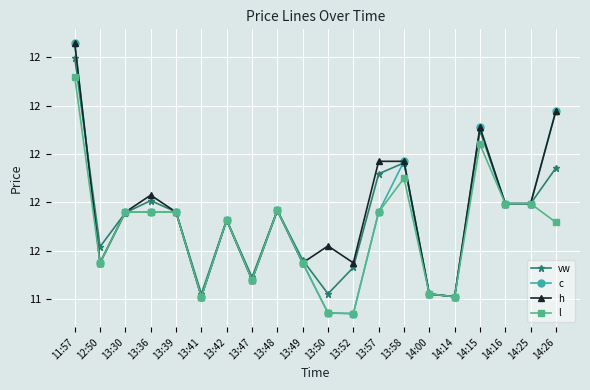

Does the chart have visible grid lines?

Yes